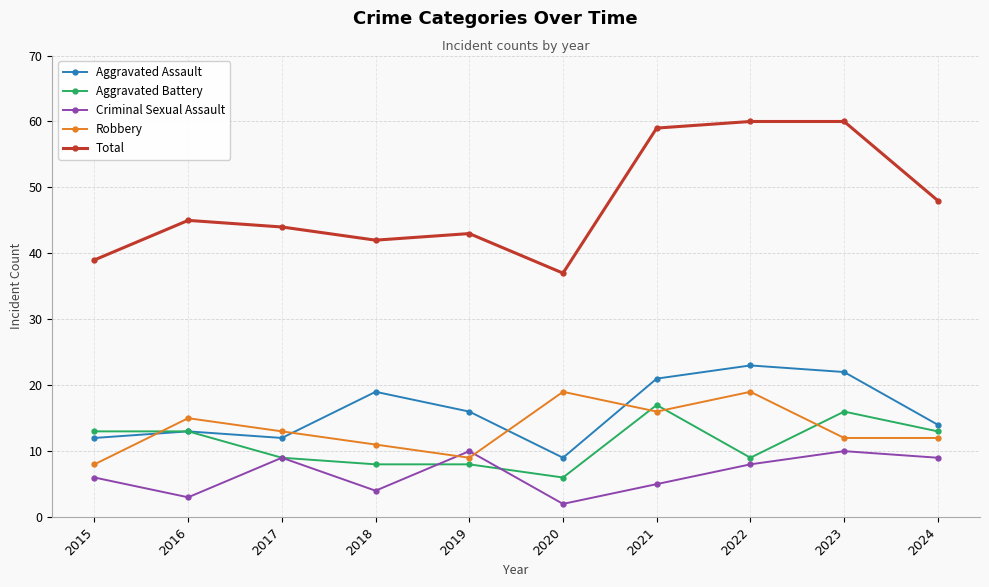

Reading left to right, transcribe all the data shown in this chart.

Aggravated Assault: 12	13	12	19	16	9	21	23	22	14
Aggravated Battery: 13	13	9	8	8	6	17	9	16	13
Criminal Sexual Assault: 6	3	9	4	10	2	5	8	10	9
Robbery: 8	15	13	11	9	19	16	19	12	12
Total: 39	45	44	42	43	37	59	60	60	48